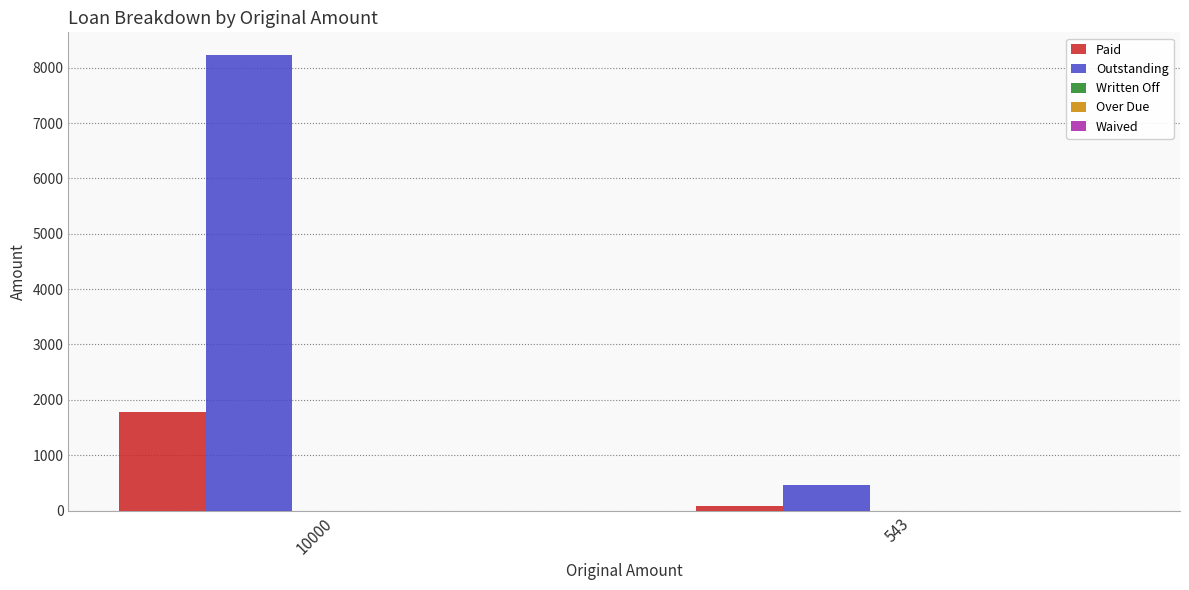

What is the average value of the Outstanding series?

4339.9